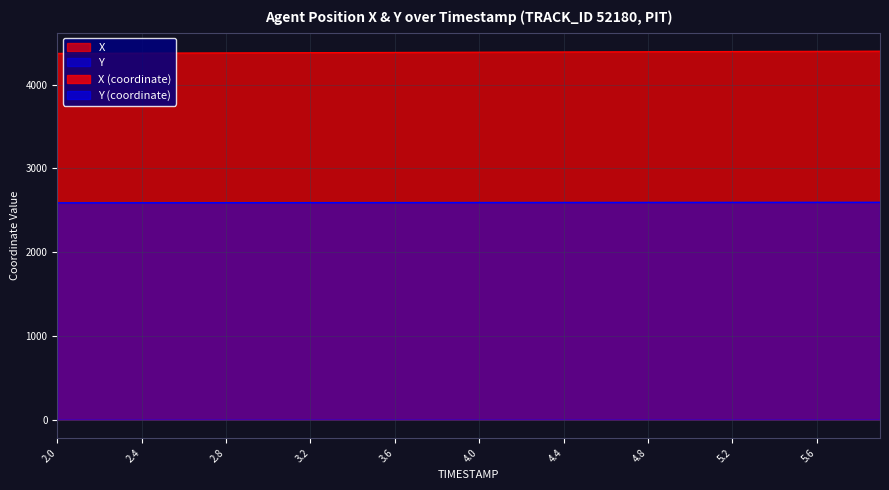

Reading left to right, what are all the values shown in this chart?

X: 2.0=4374.6	2.1=4375.3	2.2=4376.0	2.3=4376.7	2.4=4377.4	2.5=4378.1	2.6=4378.8	2.7=4379.5	2.8=4380.2	2.9=4380.9	3.0=4381.6	3.1=4382.3	3.2=4383.0	3.3=4383.7	3.4=4384.5	3.5=4385.2	3.6=4385.9	3.7=4386.7	3.8=4387.4	3.9=4388.1	4.0=4388.8	4.1=4389.5	4.2=4390.2	4.3=4390.9	4.4=4391.6	4.5=4392.2	4.6=4392.9	4.7=4393.6	4.8=4394.2	4.9=4394.9	5.0=4395.5	5.1=4396.2	5.2=4396.8	5.3=4397.4	5.4=4398.0	5.5=4398.6	5.6=4399.2	5.7=4399.8	5.8=4400.4	5.9=4401.0
Y: 2.0=2588.7	2.1=2588.8	2.2=2589.0	2.3=2589.2	2.4=2589.3	2.5=2589.5	2.6=2589.7	2.7=2589.8	2.8=2590.0	2.9=2590.2	3.0=2590.3	3.1=2590.5	3.2=2590.7	3.3=2590.8	3.4=2591.0	3.5=2591.2	3.6=2591.4	3.7=2591.6	3.8=2591.7	3.9=2591.9	4.0=2592.1	4.1=2592.3	4.2=2592.4	4.3=2592.6	4.4=2592.8	4.5=2592.9	4.6=2593.1	4.7=2593.2	4.8=2593.4	4.9=2593.6	5.0=2593.7	5.1=2593.9	5.2=2594.0	5.3=2594.2	5.4=2594.3	5.5=2594.5	5.6=2594.6	5.7=2594.7	5.8=2594.9	5.9=2595.0